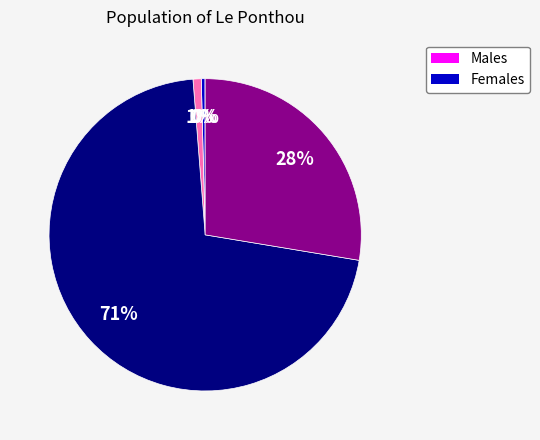

To the nearest percent, what is the average slice percentage?

20%